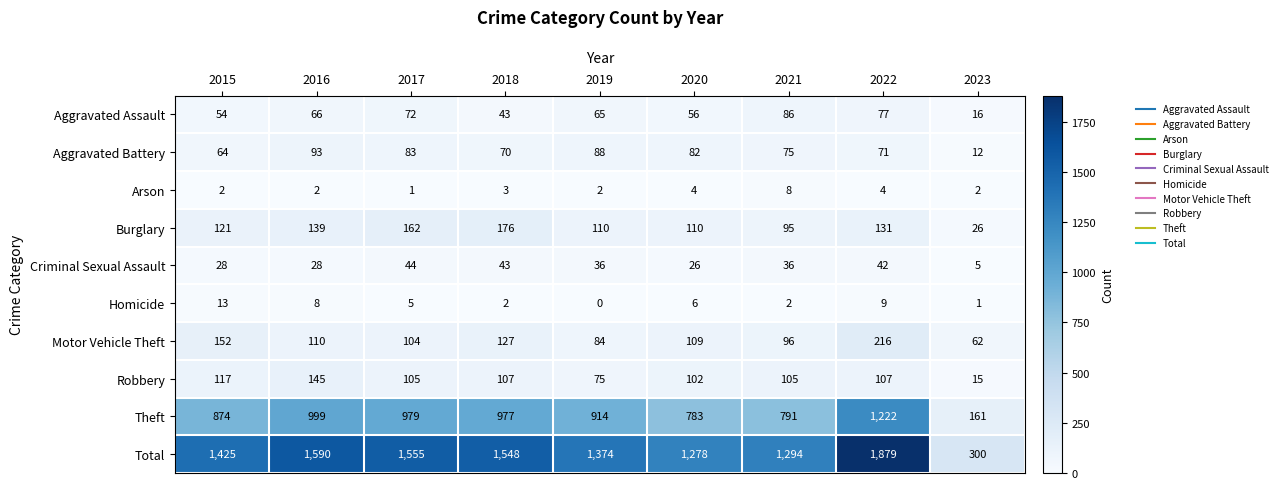

The Criminal Sexual Assault series shows 43 at 2020. True or false?

False